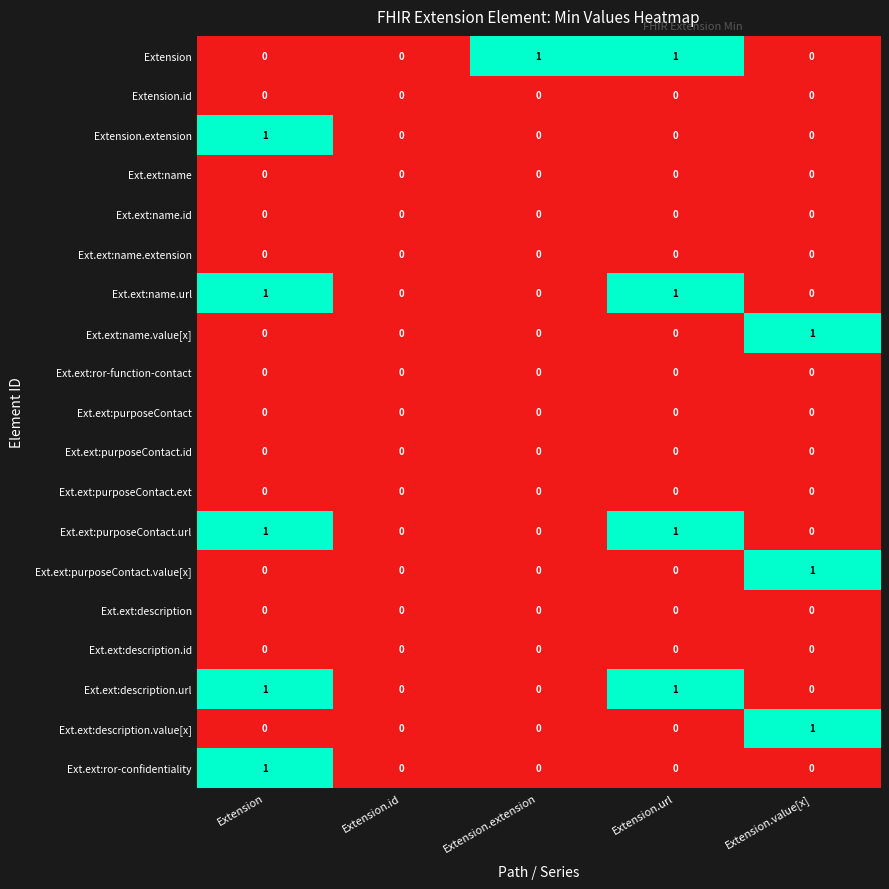

What is the total value across all series at Extension?

5